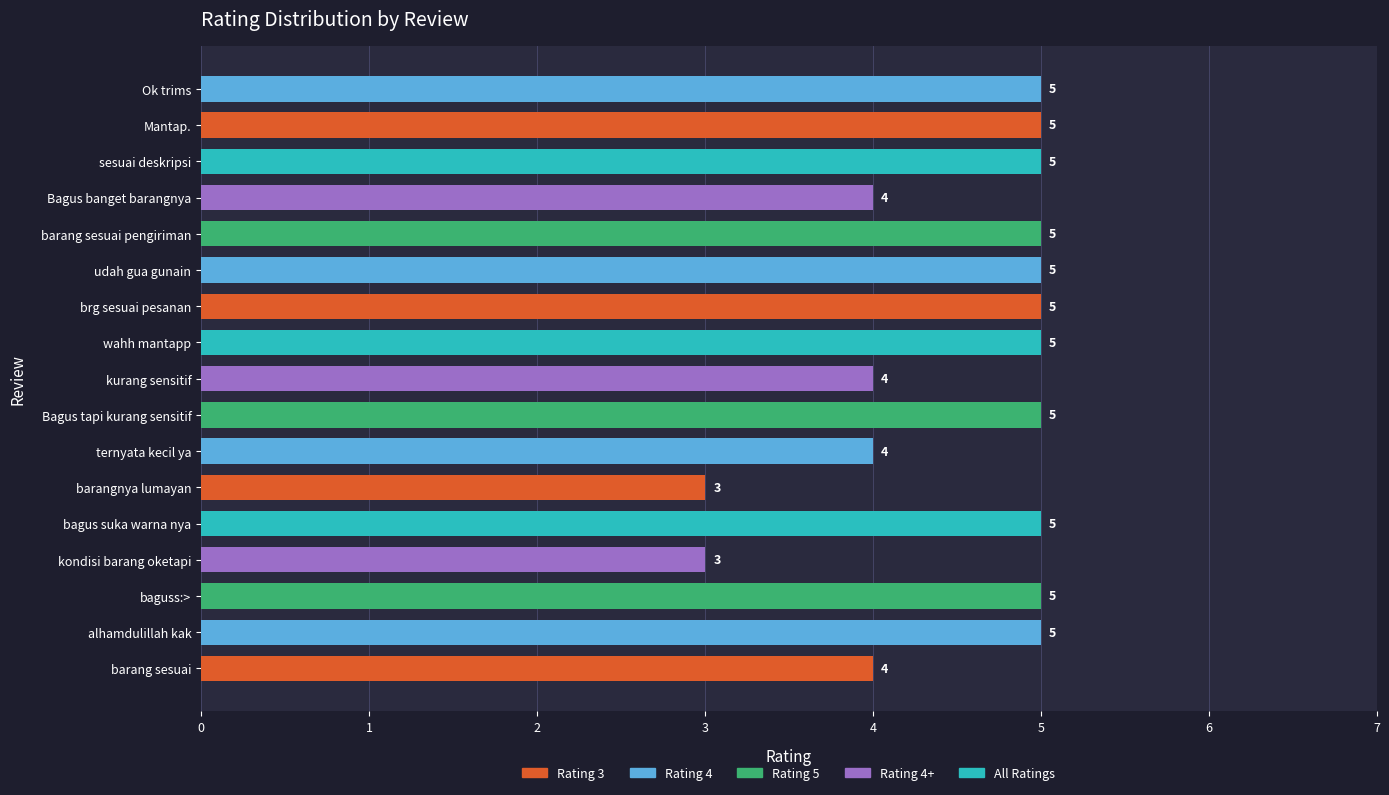

What value does the data have at ternyata kecil ya?

4